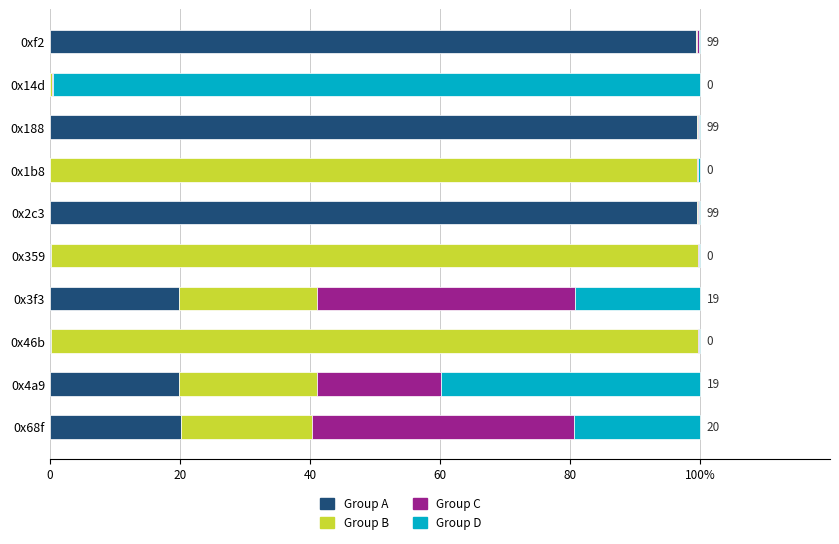

What is the value of the Group B bar at the 8th from the left?

99.5